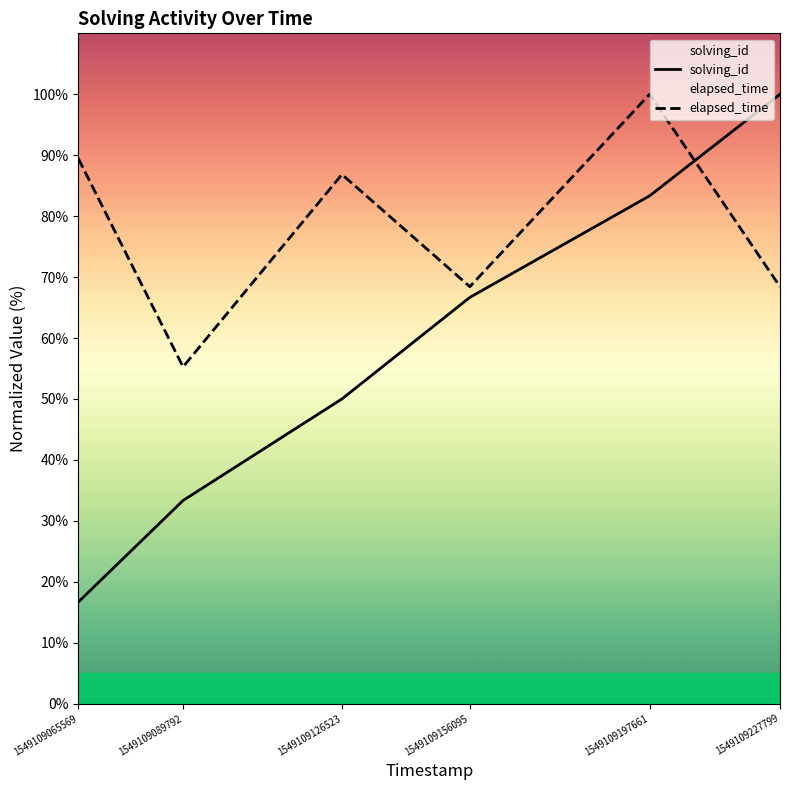

Between which two adjacent categories do solving_id and elapsed_time first intersect?

1549109197661 and 1549109227799